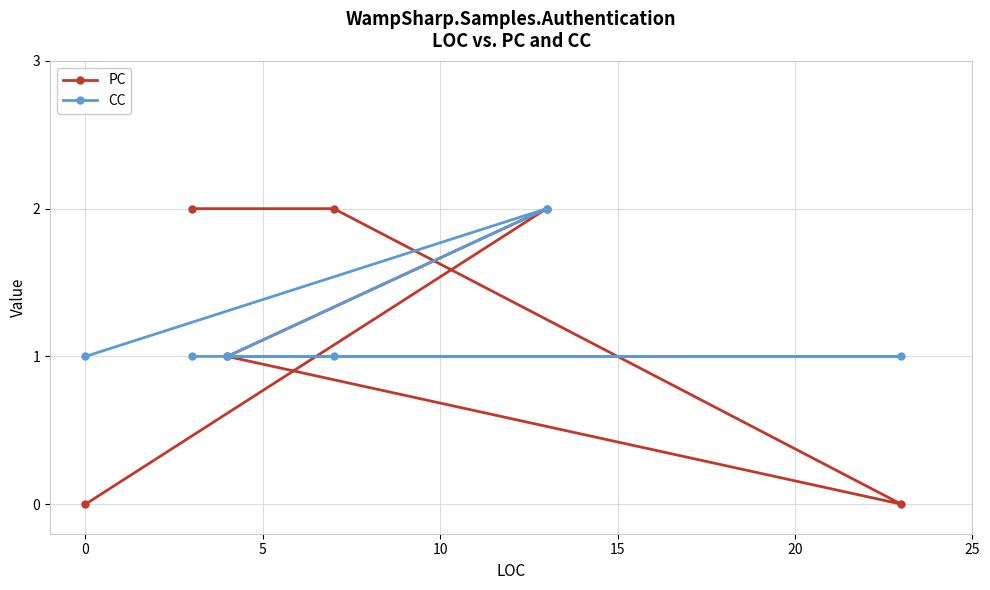

Which series has the largest range (max minus min)?

PC